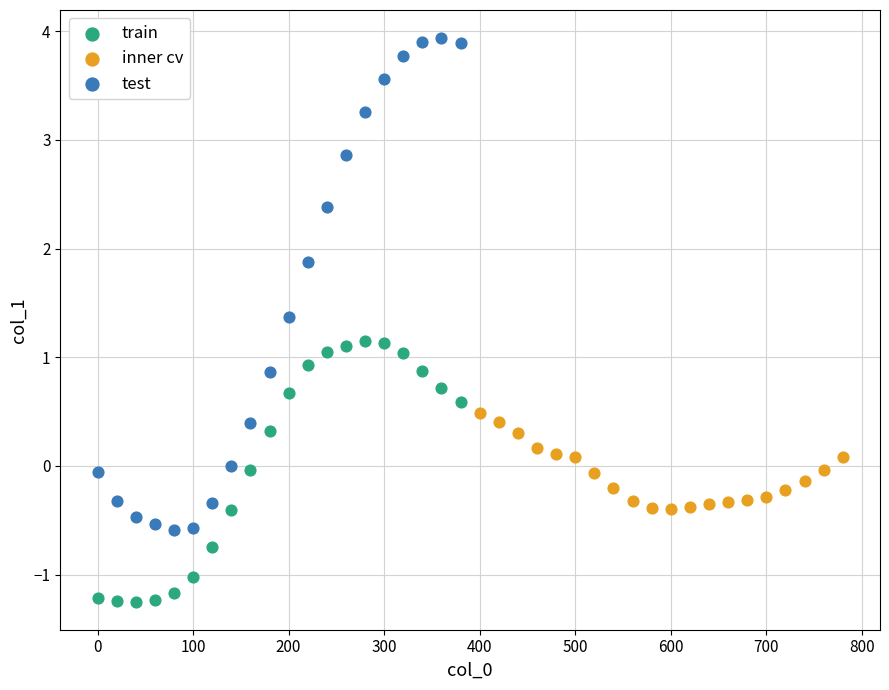

Which series has the widest spread of Y values?

test